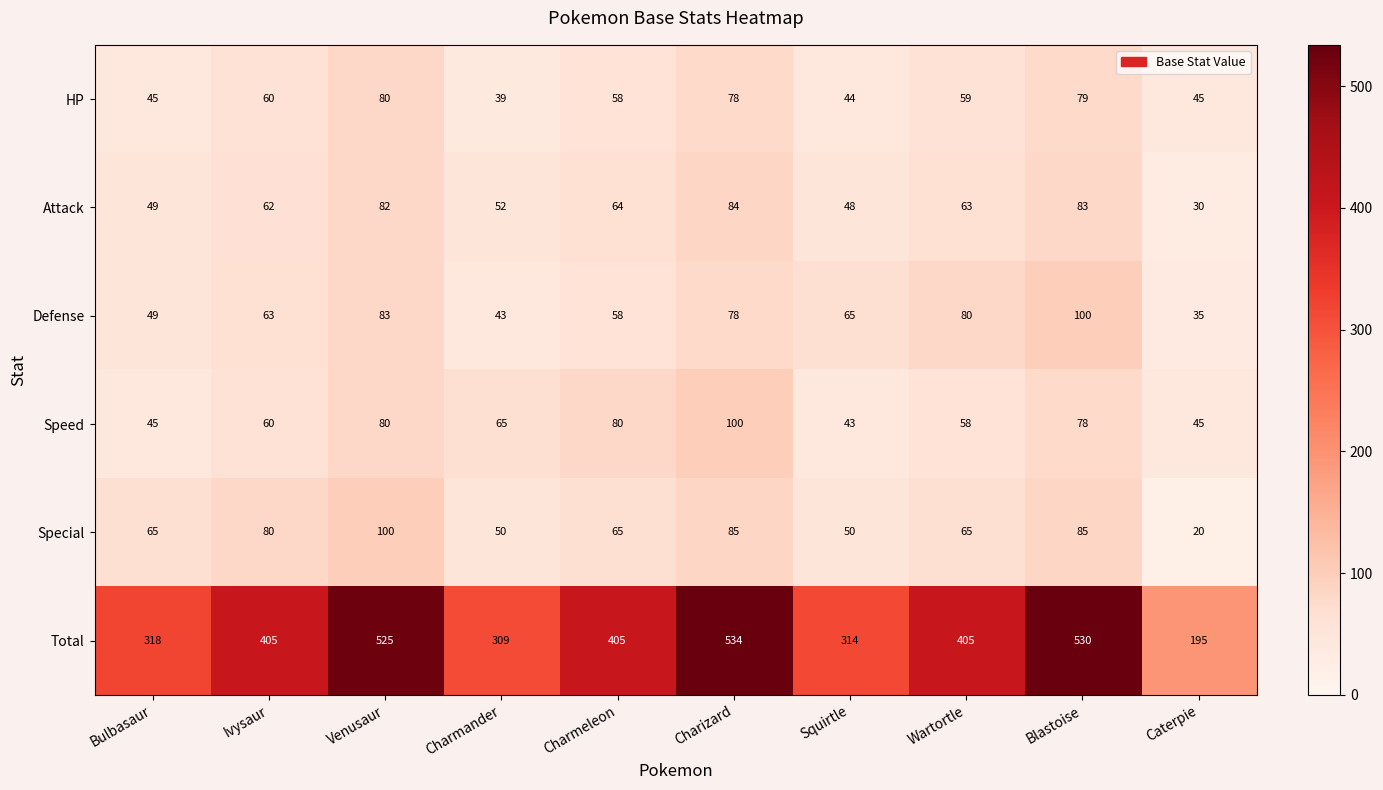

Which series has the widest spread of values?

Total